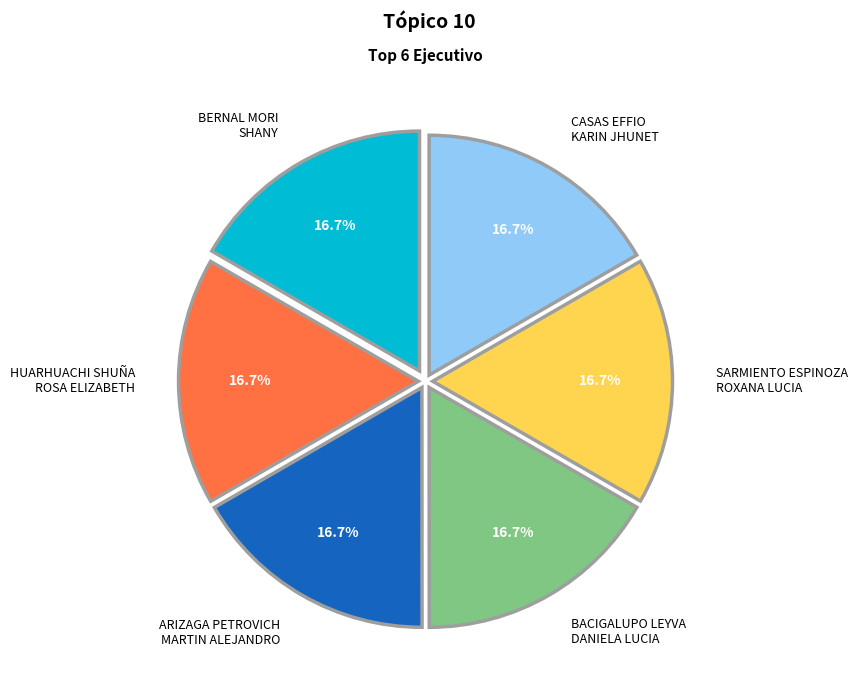

Does CASAS EFFIO KARIN JHUNET account for over 50% of the chart?

No